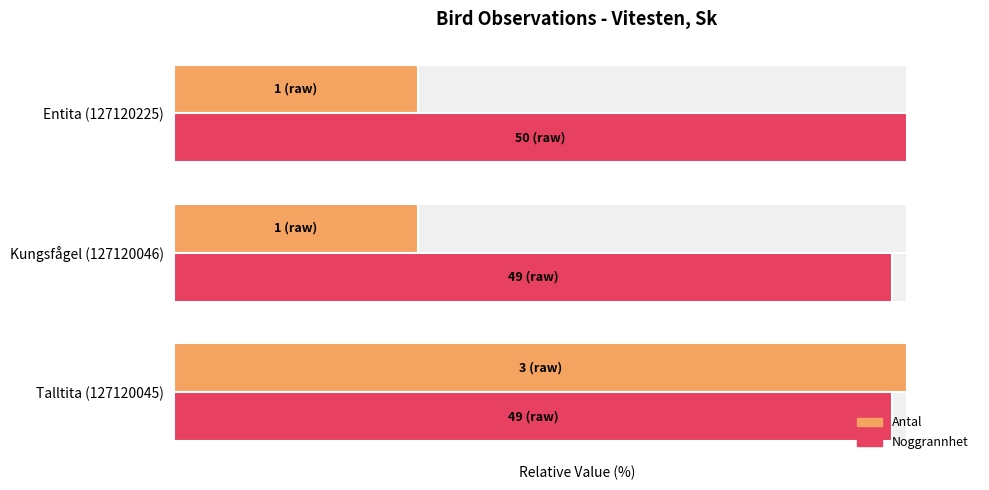

List the series in order of their overall mean, lowest first.

Antal, Noggrannhet